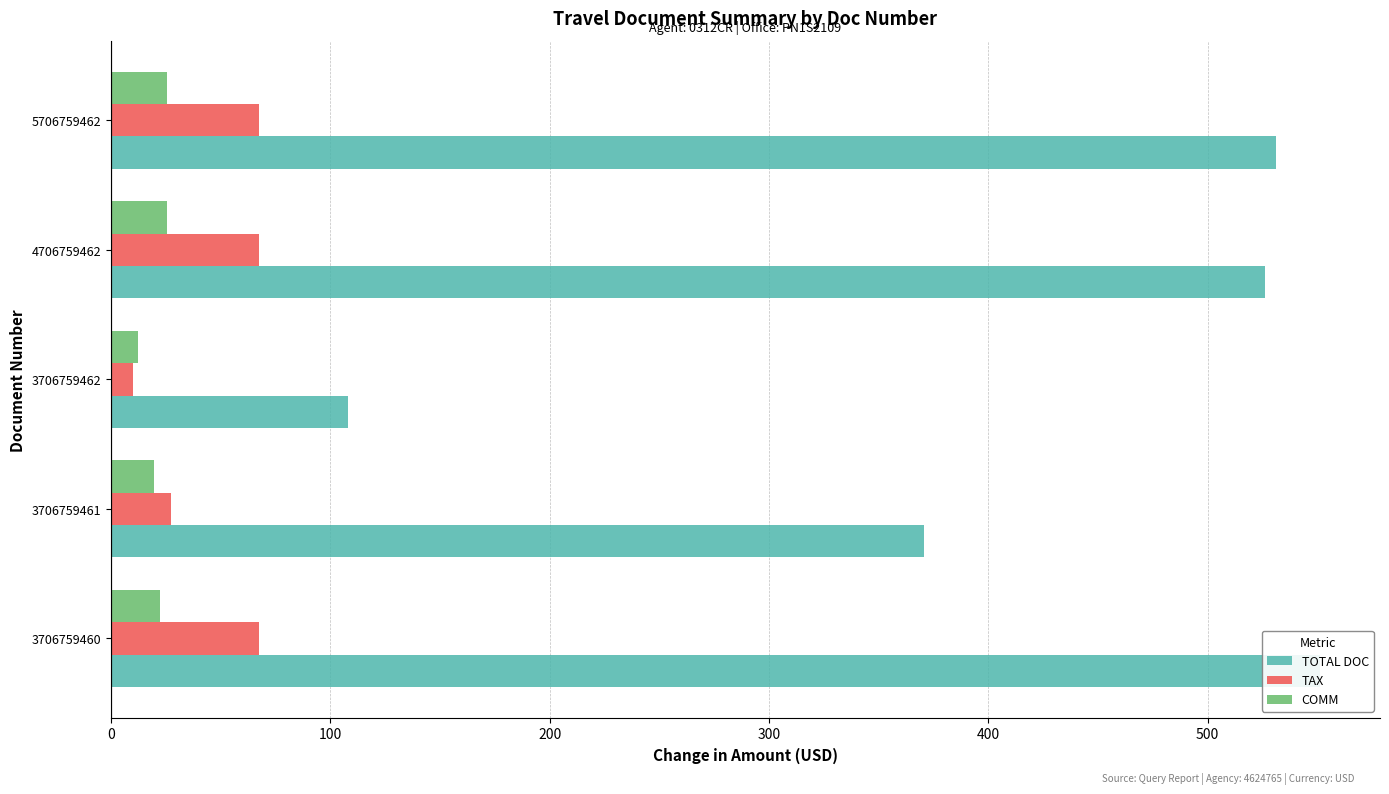

Which series changed the most between 0 and 300?

TOTAL DOC